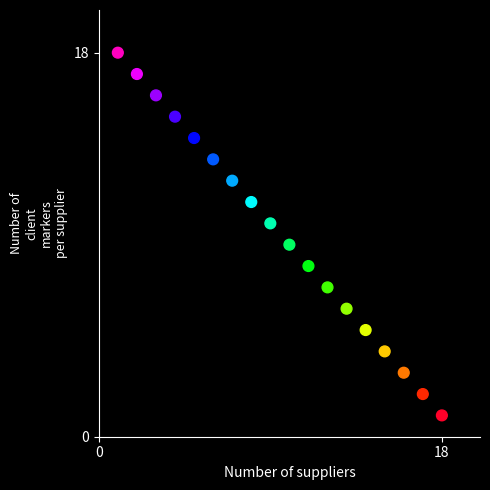

What is the range of X values (max minus min)?

17